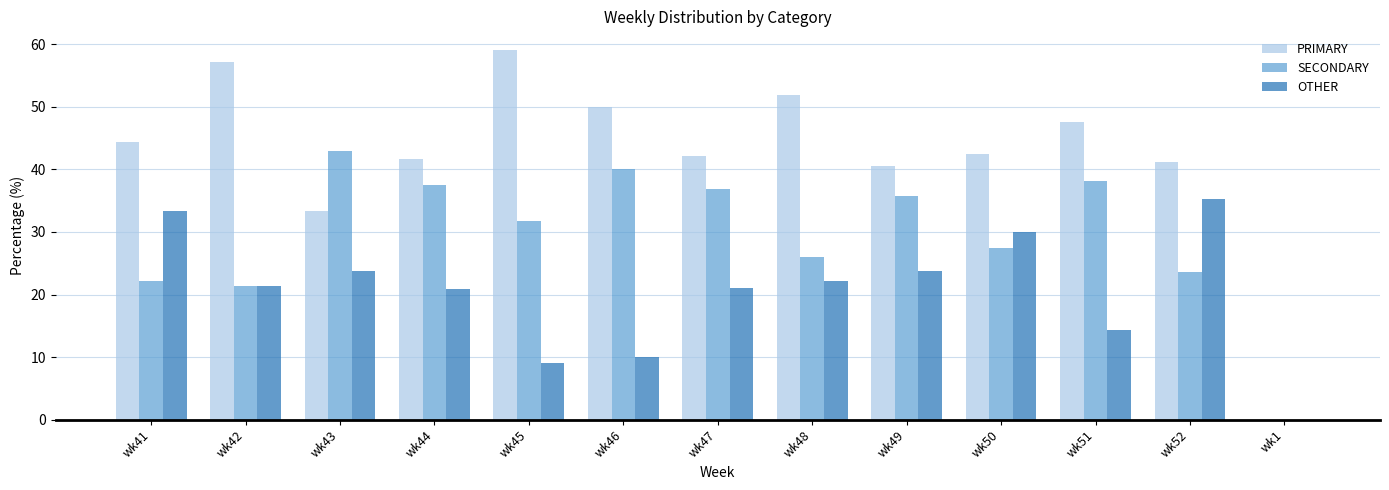

What is the maximum value shown in the chart?

59.1